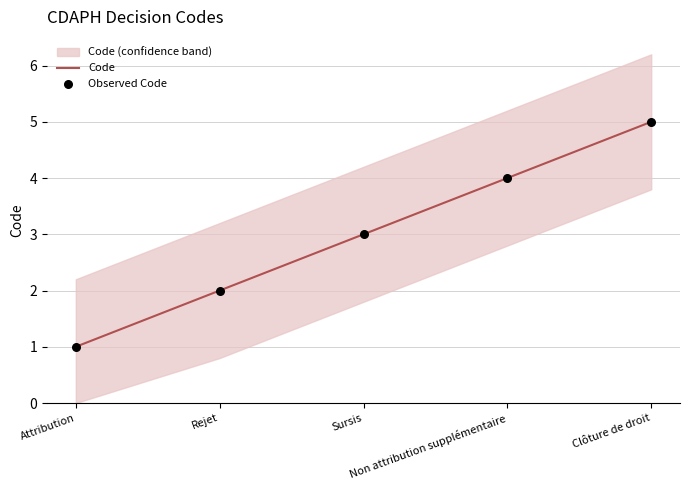

What are all the series names shown in the legend?

Code, Observed Code